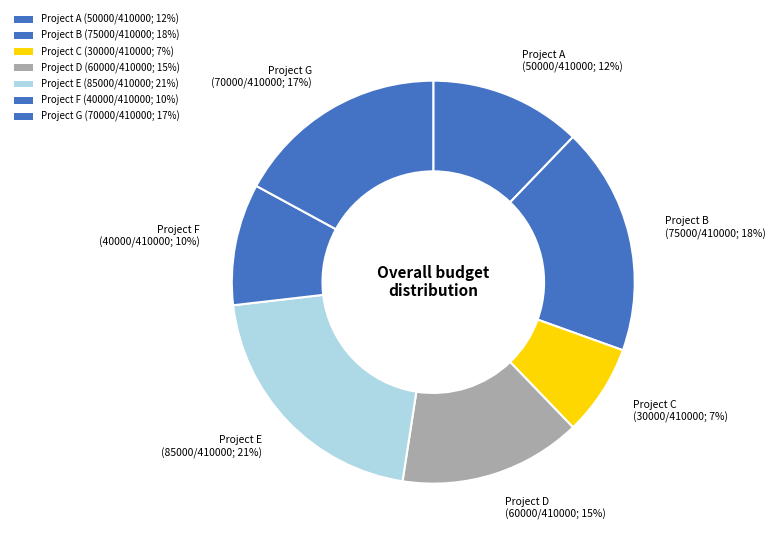

To the nearest percent, what is the difference between the Project E and Project B slice percentages?

2%